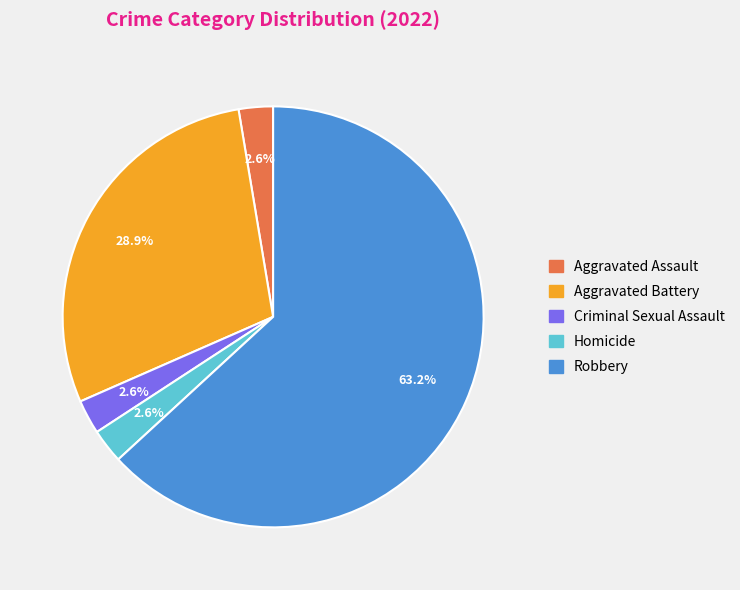

Does any single category account for the majority?

Yes